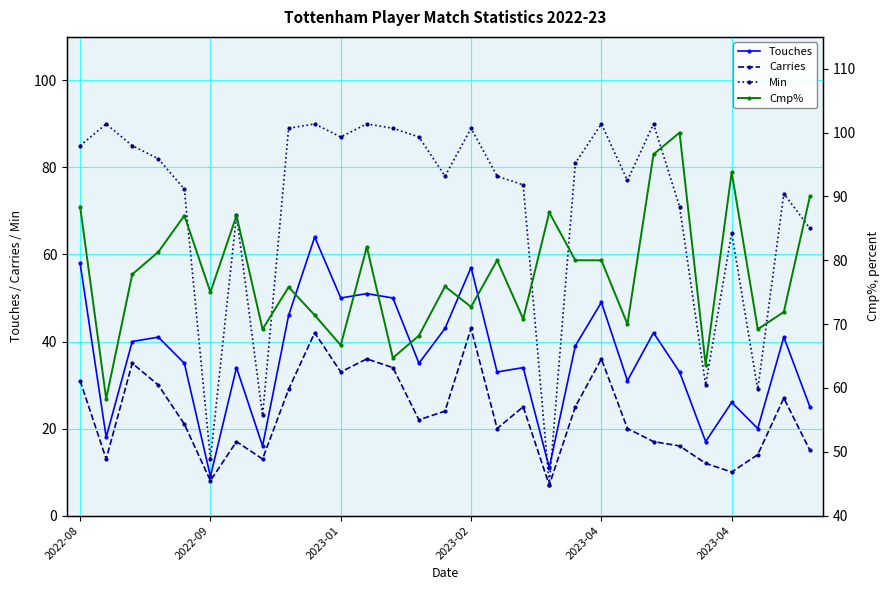

What is the maximum value shown in the chart?

100.0